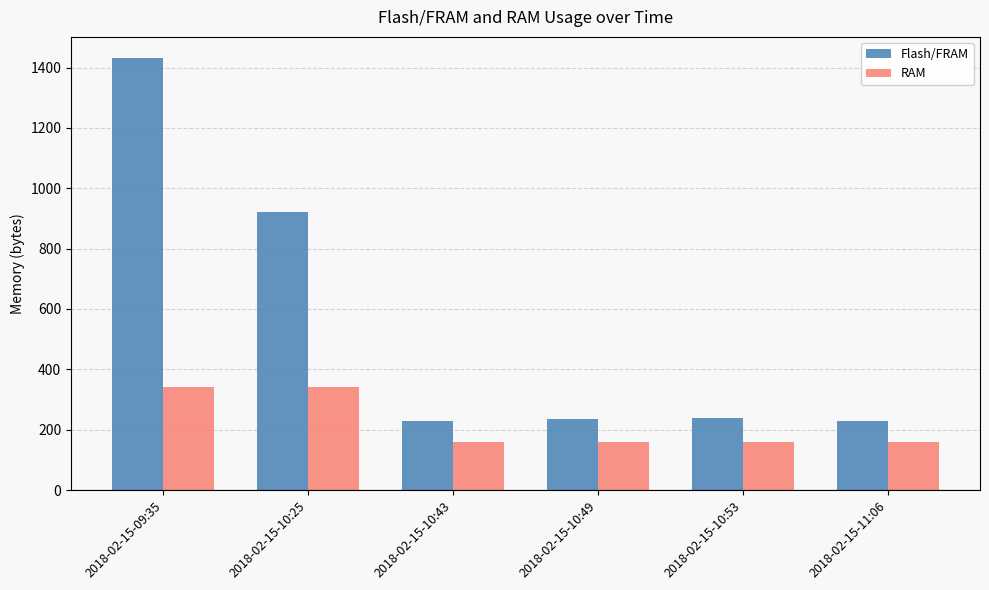

How many bars are there in total?

12